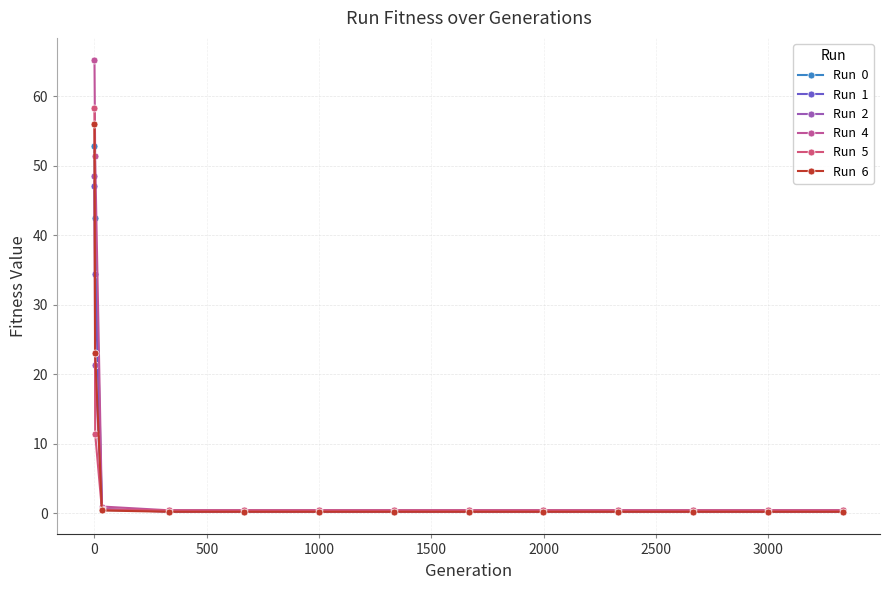

Count the number of categories in the chart.

13